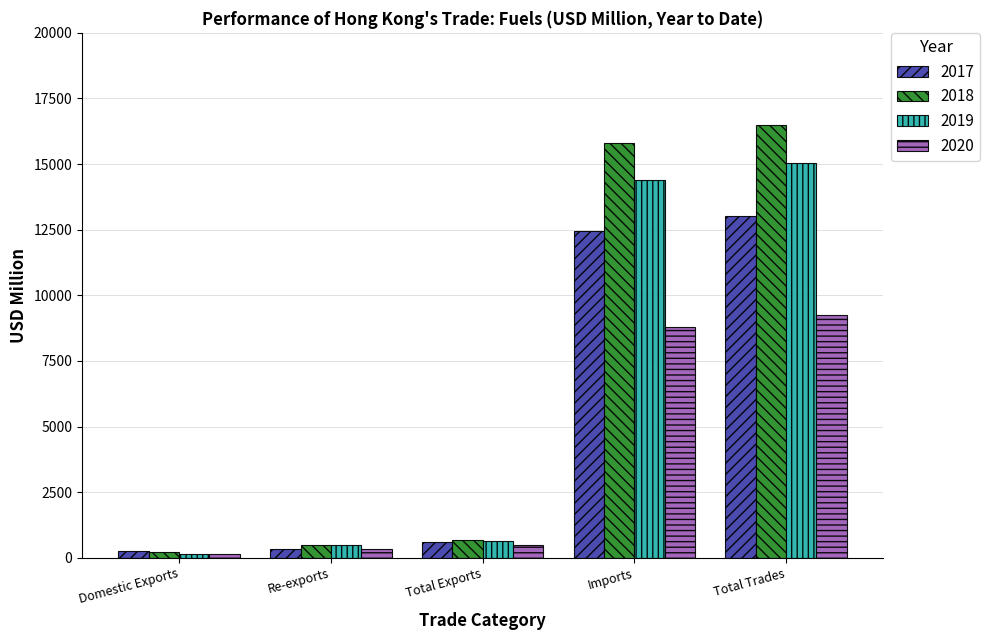

What is the smallest value displayed?

129.9